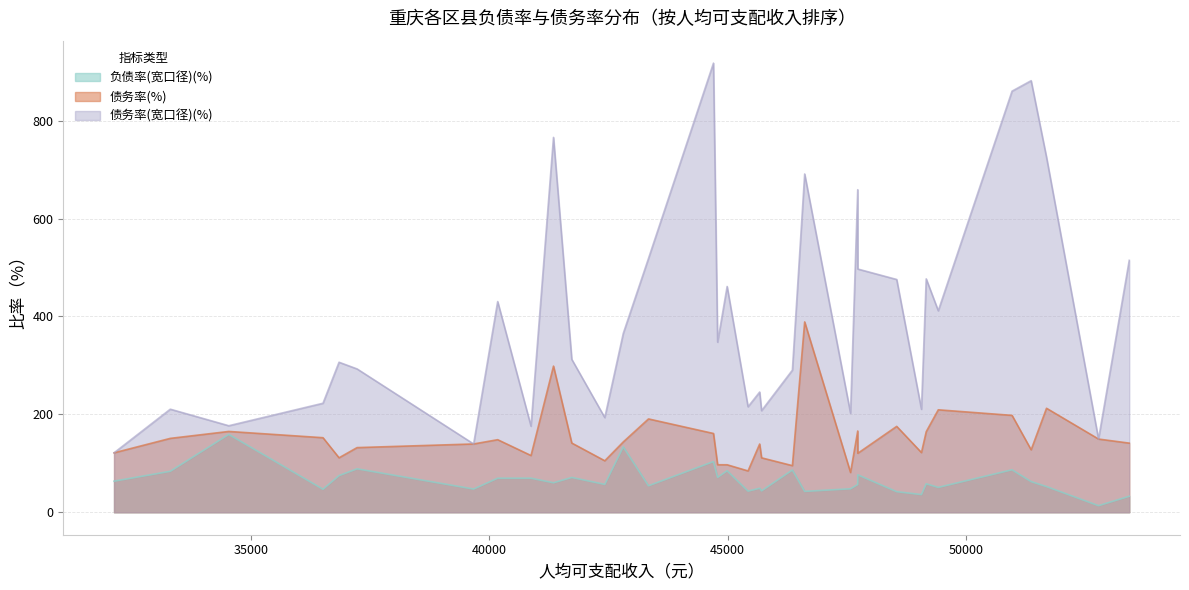

What are all the series names shown in the legend?

负债率(宽口径)(%), 债务率(%), 债务率(宽口径)(%)